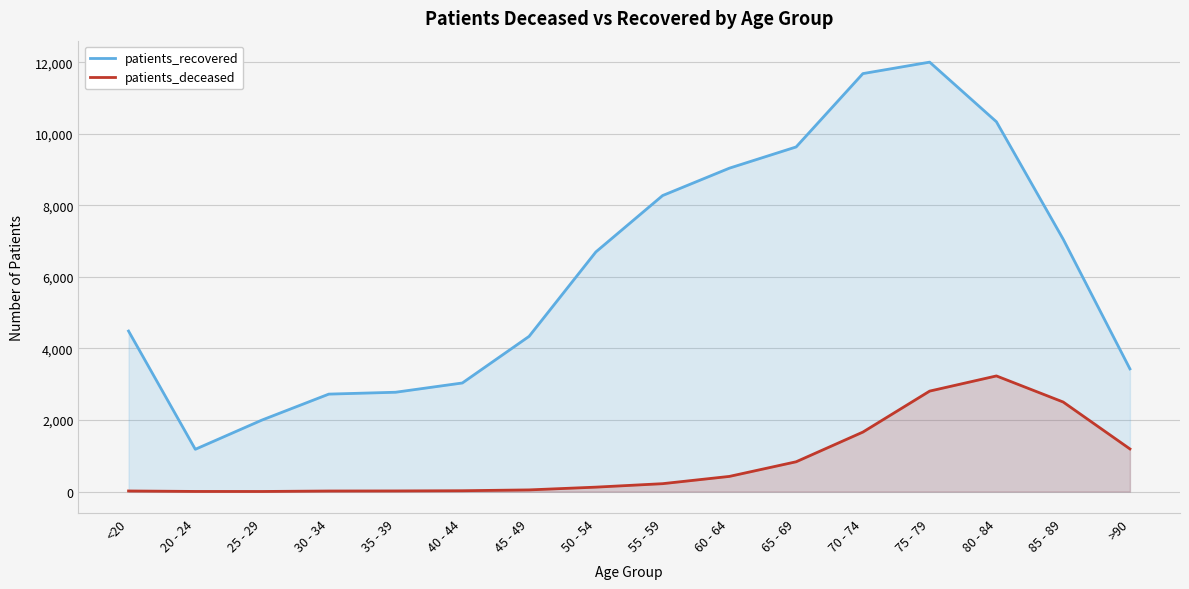

What value does the patients_recovered series have at 40 - 44?

3035